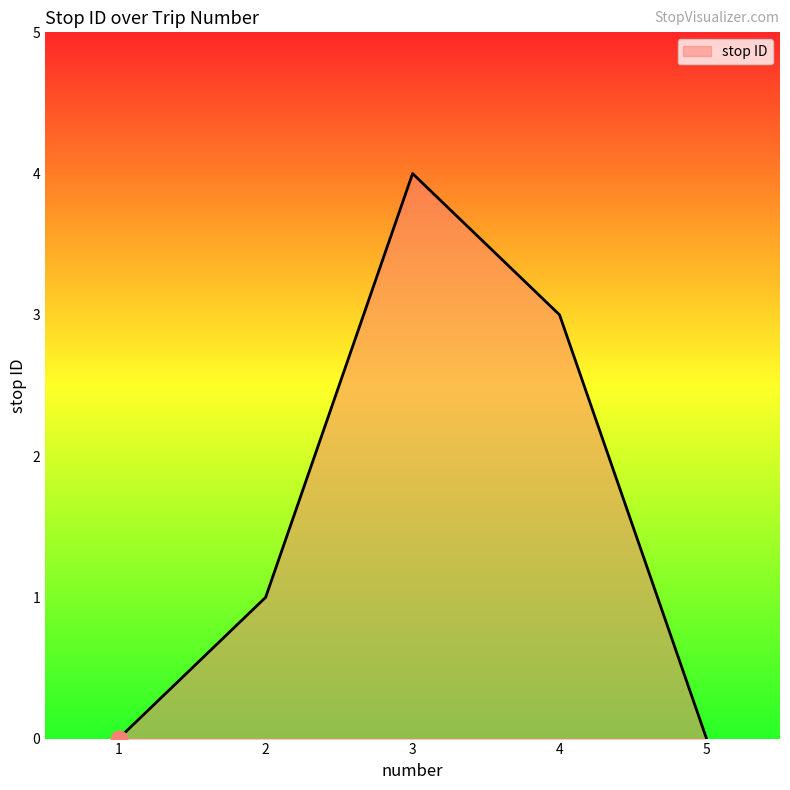

How many values are between 0 and 3?

4